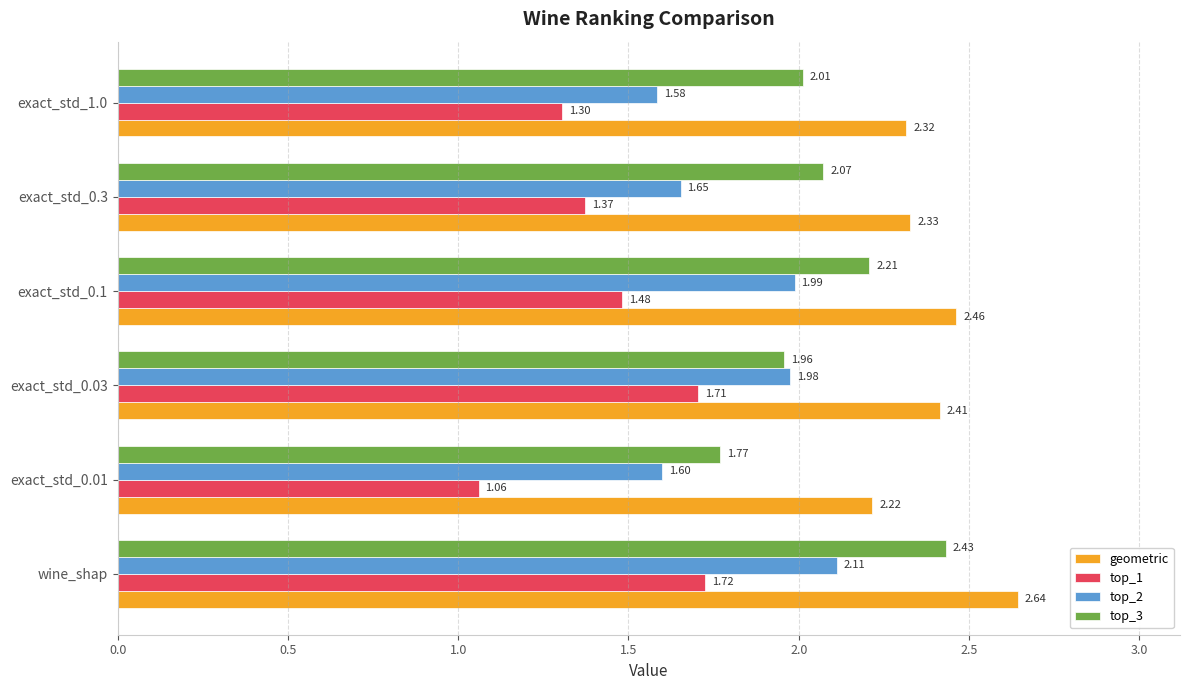

List the labels in order of top_1 value, largest first.

wine_shap, exact_std_0.03, exact_std_0.1, exact_std_0.3, exact_std_1.0, exact_std_0.01